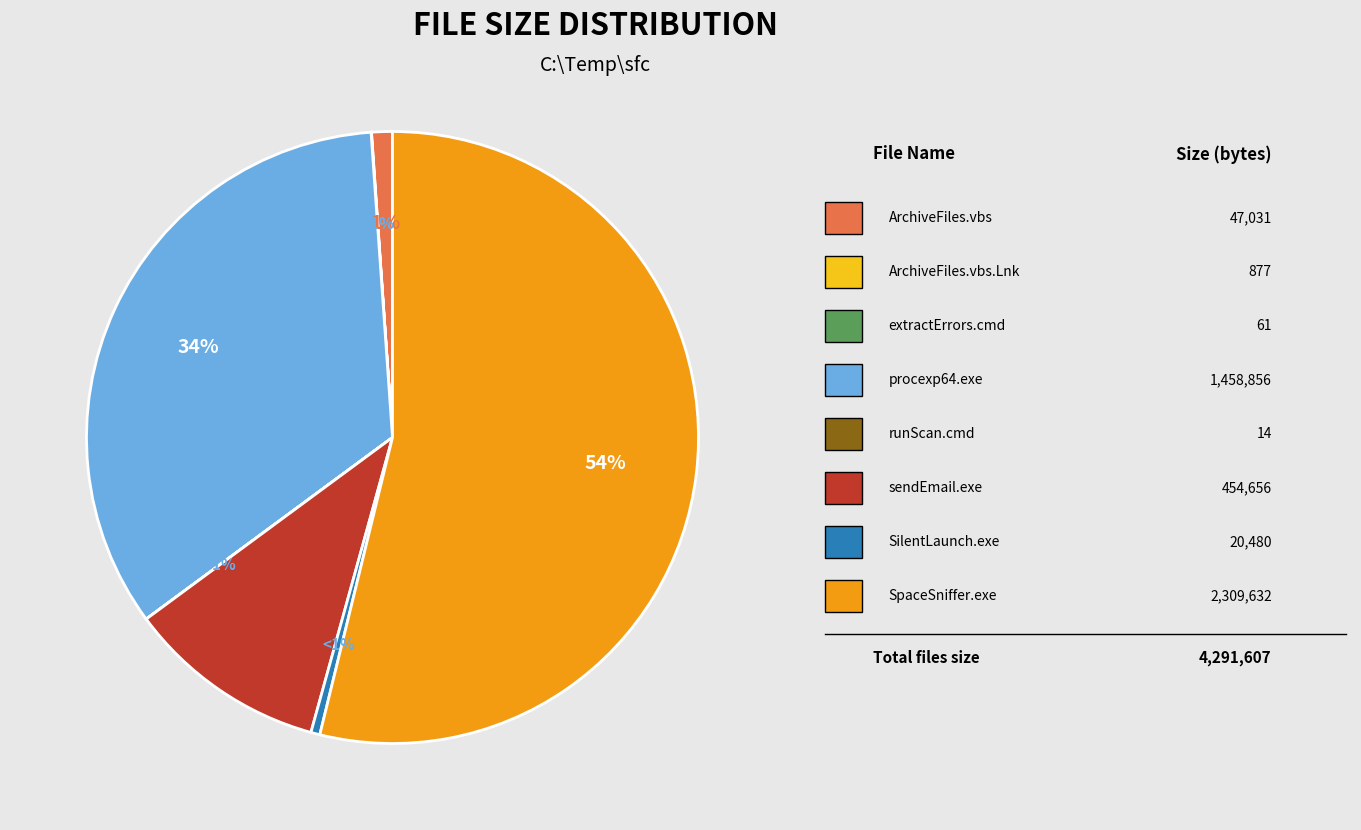

What is the smallest slice in the pie chart?

runScan.cmd